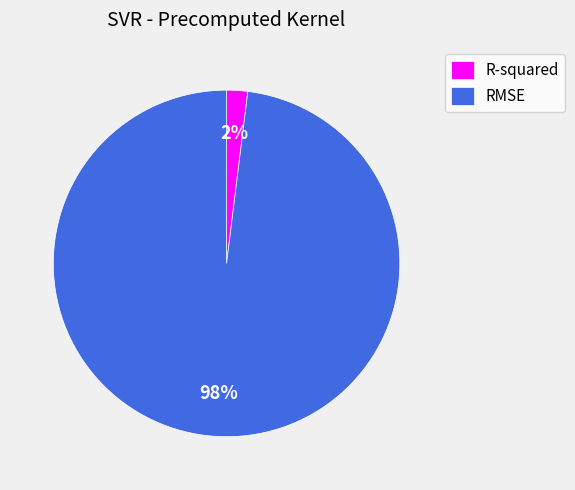

What percentage is the RMSE slice, to the nearest percent?

98%